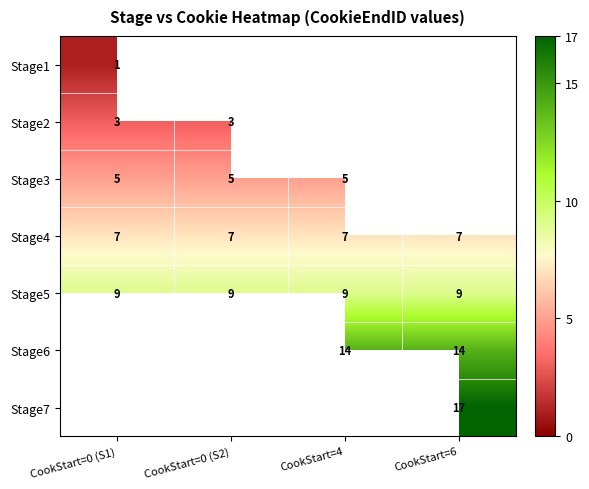

What is the sum of the Stage6 values at CookStart=4 and CookStart=6?

28